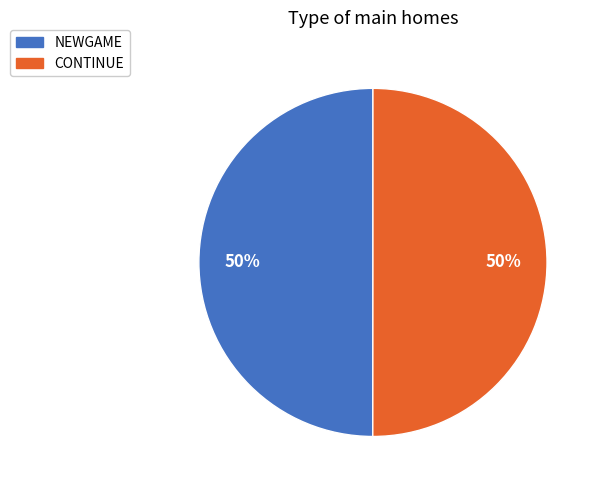

To the nearest percent, what is the average slice percentage?

50%